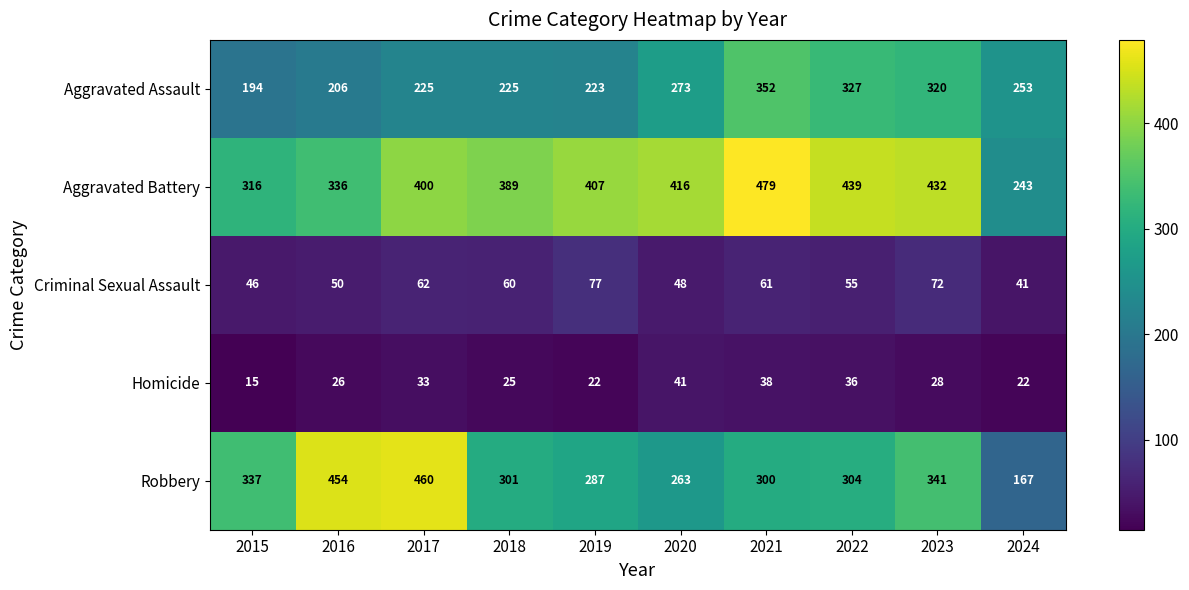

Rank the series by their maximum value, from lowest to highest.

Homicide, Criminal Sexual Assault, Aggravated Assault, Robbery, Aggravated Battery